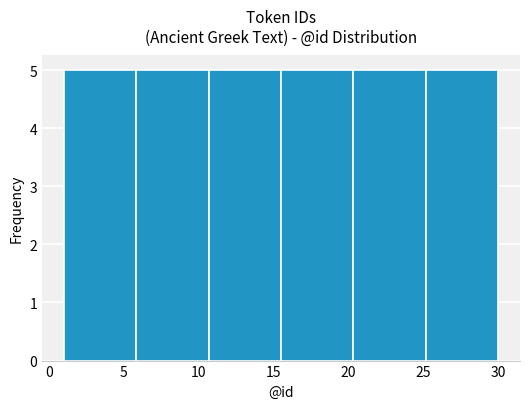

Reading left to right, transcribe this chart: for each bar, give the range it covers on the x-axis and its height. Neither the bar edges nor the heights are printed on the chart, so give them approximately, as read against the axes.

1.0 to 6.0: 5
6.0 to 10.5: 5
10.5 to 15.5: 5
15.5 to 20.5: 5
20.5 to 25.0: 5
25.0 to 30.0: 5